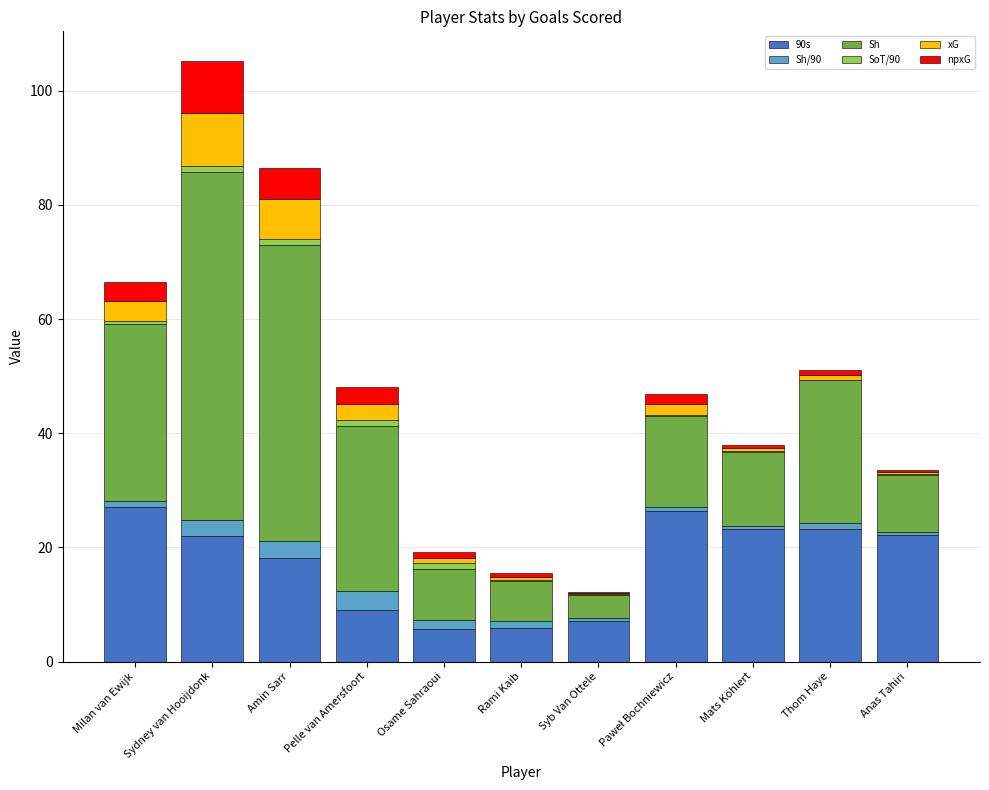

What is the highest value of the 90s series?

27.0